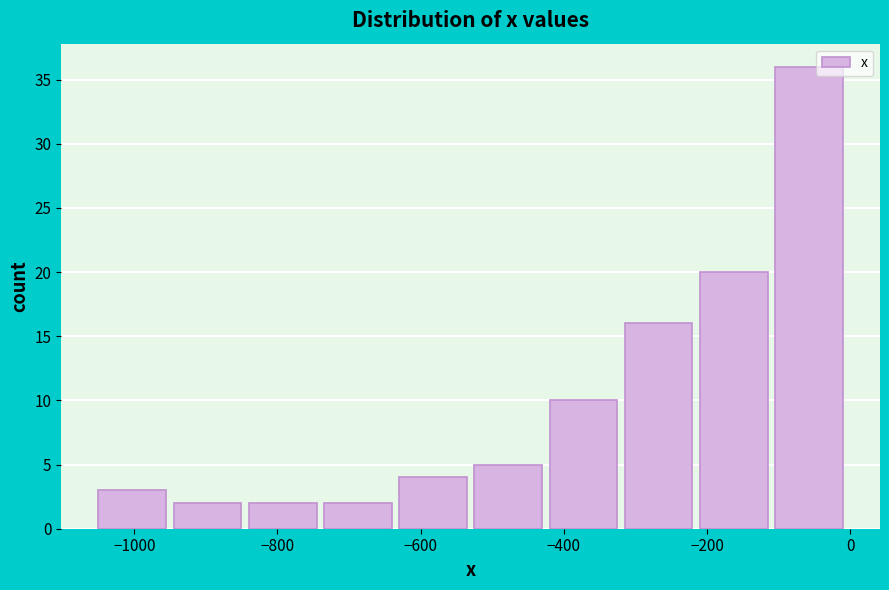

Reading left to right, transcribe this chart: for each bar, give the range it covers on the x-axis and its height. Neither the bar edges nor the heights are printed on the chart, so give them approximately, as read against the axes.

-1050 to -945: 3
-945 to -840: 2
-840 to -735: 2
-735 to -630: 2
-630 to -525: 4
-525 to -420: 5
-420 to -315: 10
-315 to -210: 16
-210 to -105: 20
-105 to 0: 36